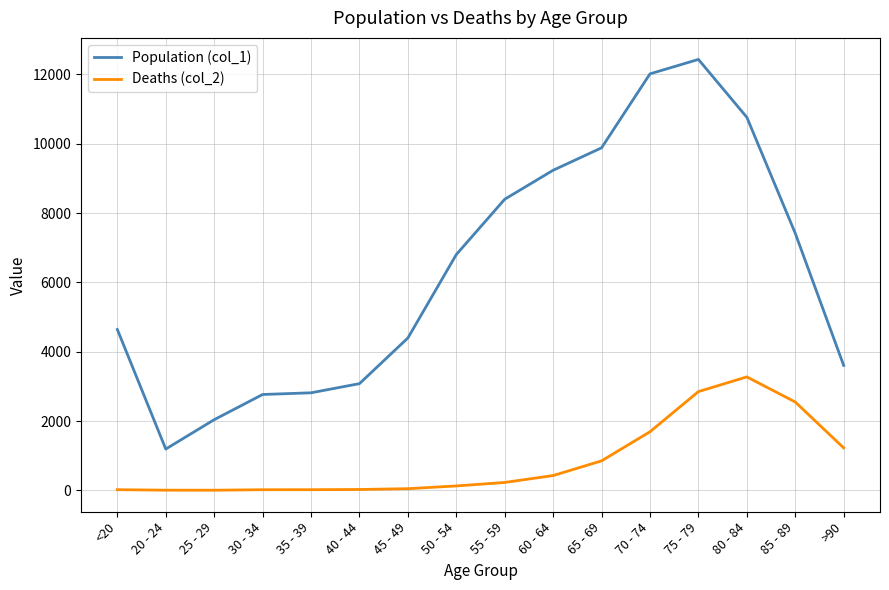

The value of Population (col_1) at 70 - 74 is 20592. True or false?

False